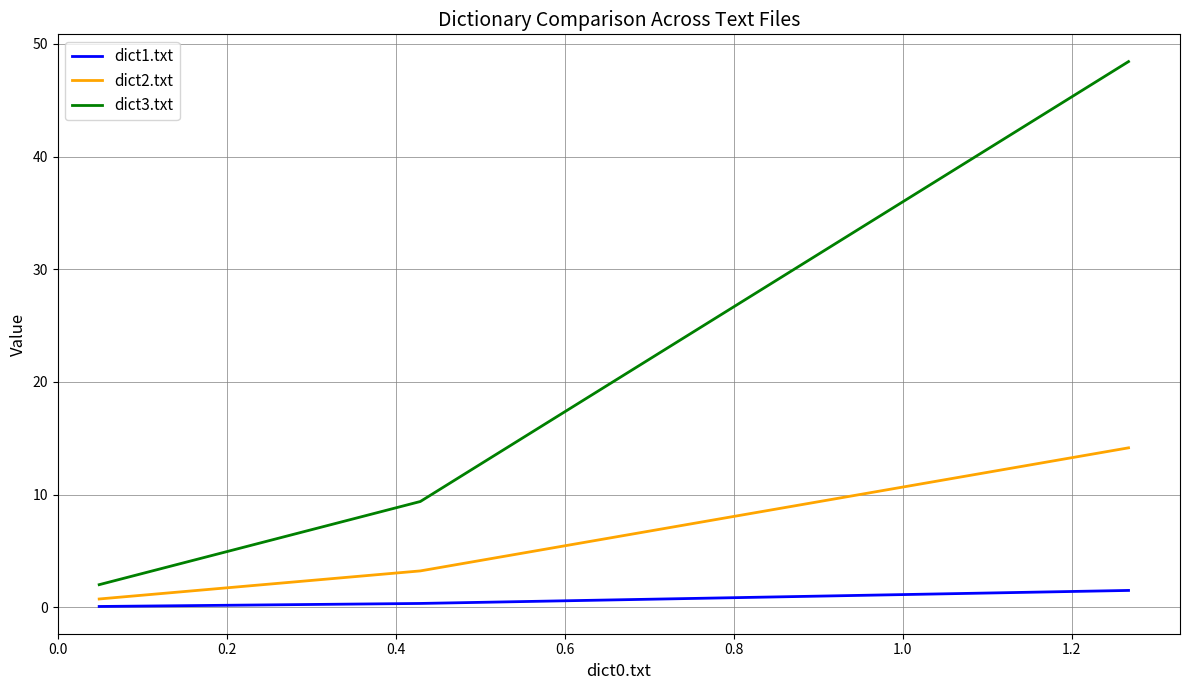

What is the greatest value displayed?

48.4